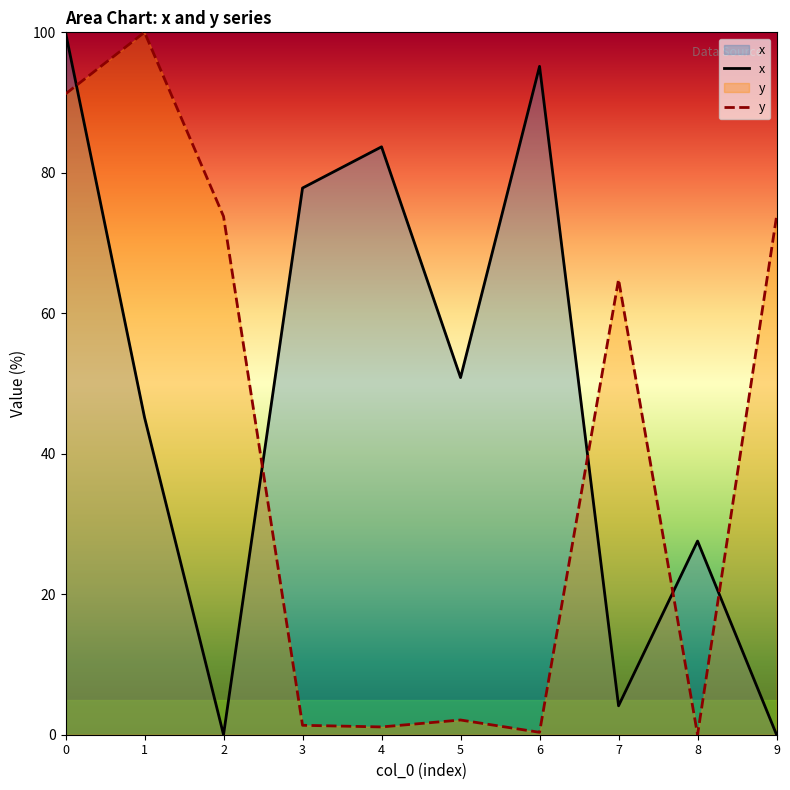

Reading right to left, what are all the values shown in this chart?

x: 0.0	27.6	4.1	95.2	50.8	83.7	77.8	0.0	45.2	100.0
y: 73.8	0.0	64.8	0.3	2.1	1.1	1.3	73.8	100.0	91.2